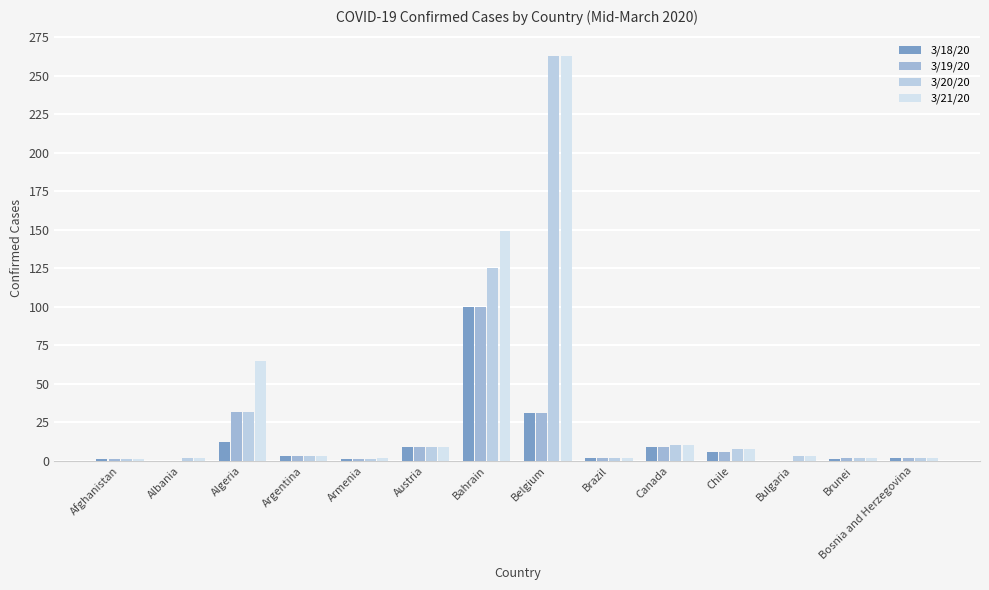

Where is 3/21/20 nearest to the value 132?

Bahrain